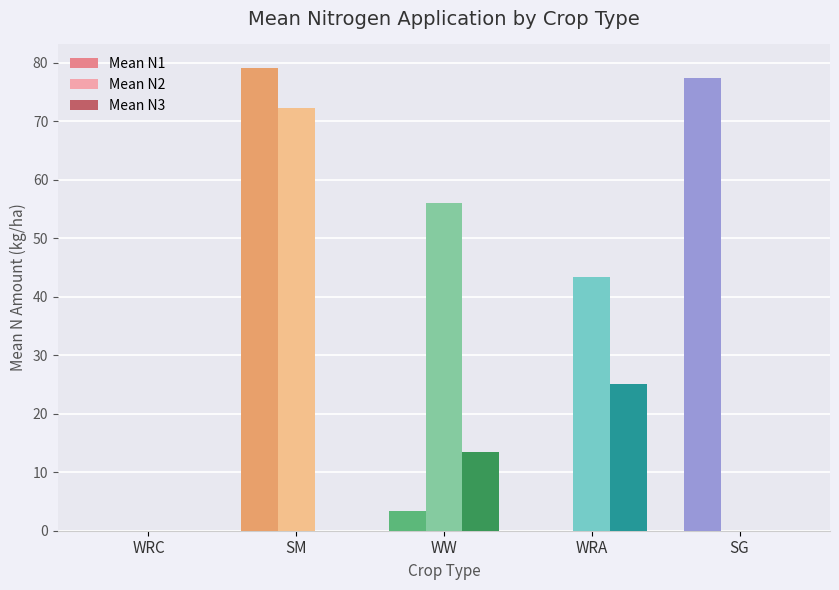

Which series has the largest range (max minus min)?

Mean N1